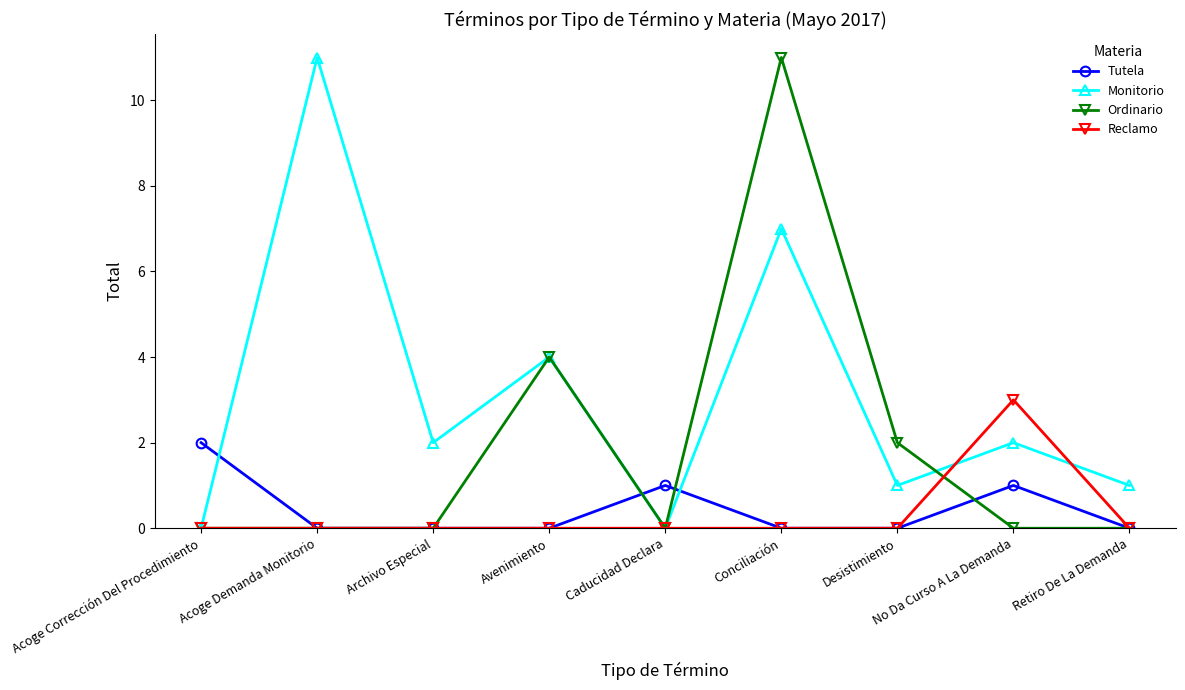

The Tutela series shows 3 at Acoge Corrección Del Procedimiento. True or false?

False